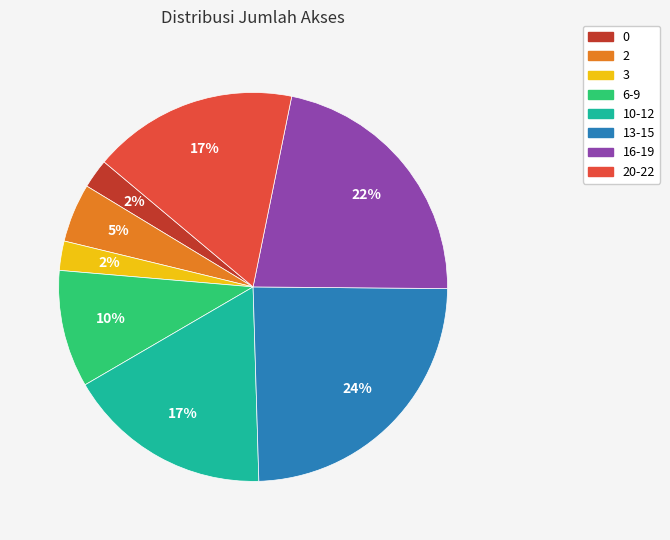

How many slices are in this pie chart?

8